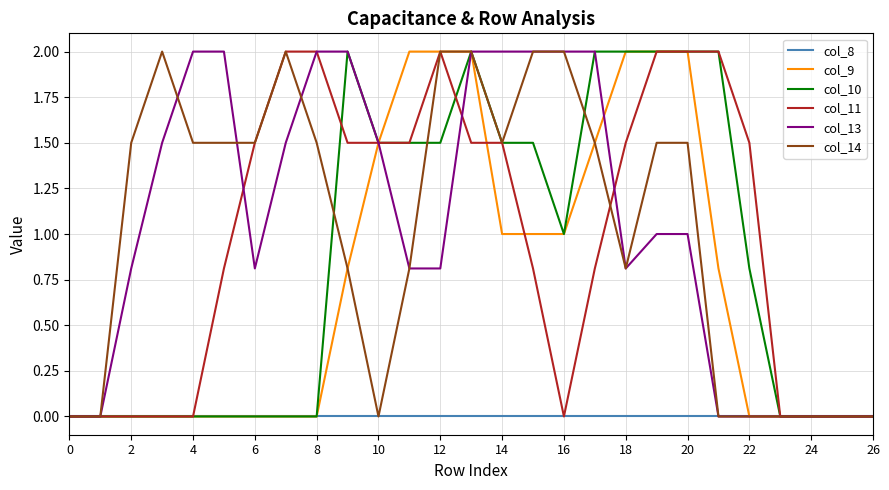

What is the greatest value displayed?

2.0